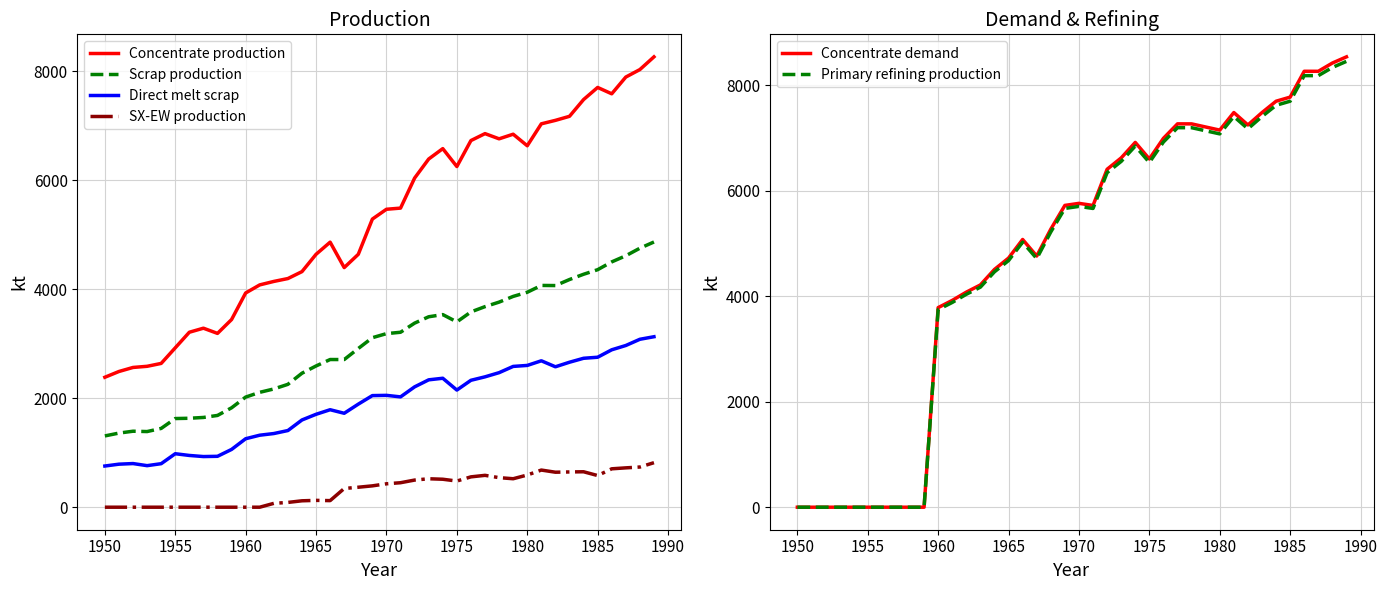

What is the lowest value of the Scrap production series?

1308.7